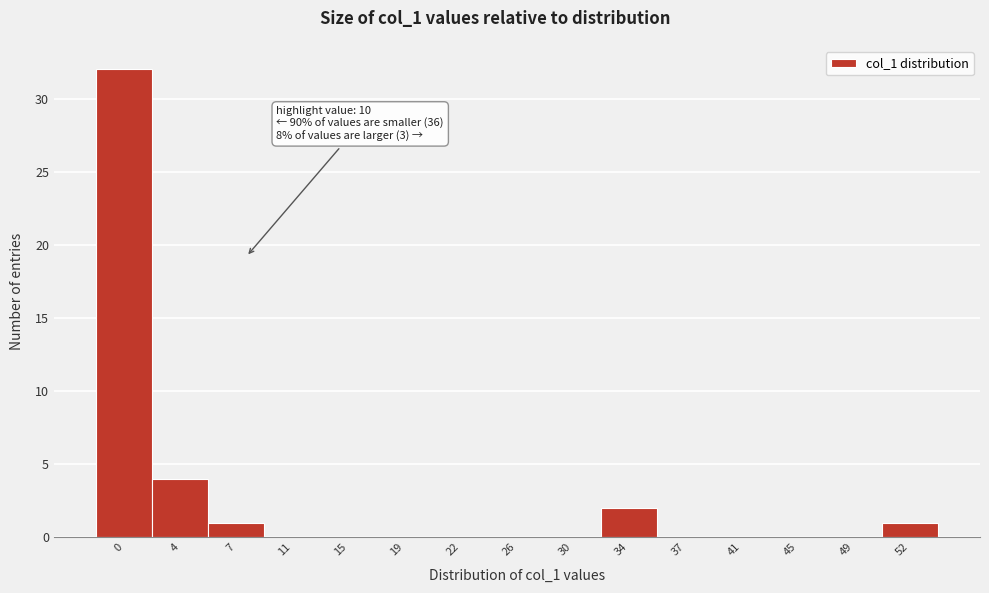

Reading left to right, list all the values displayed in this chart.

0=32	4=4	7=1	11=0	15=0	19=0	22=0	26=0	30=0	34=2	37=0	41=0	45=0	49=0	52=1